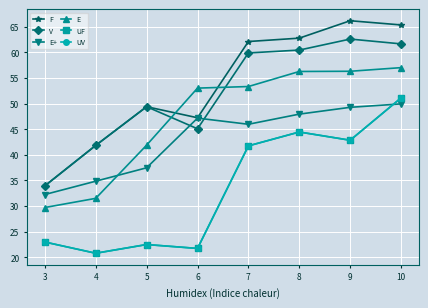

How many times do V and E cross each other?

2